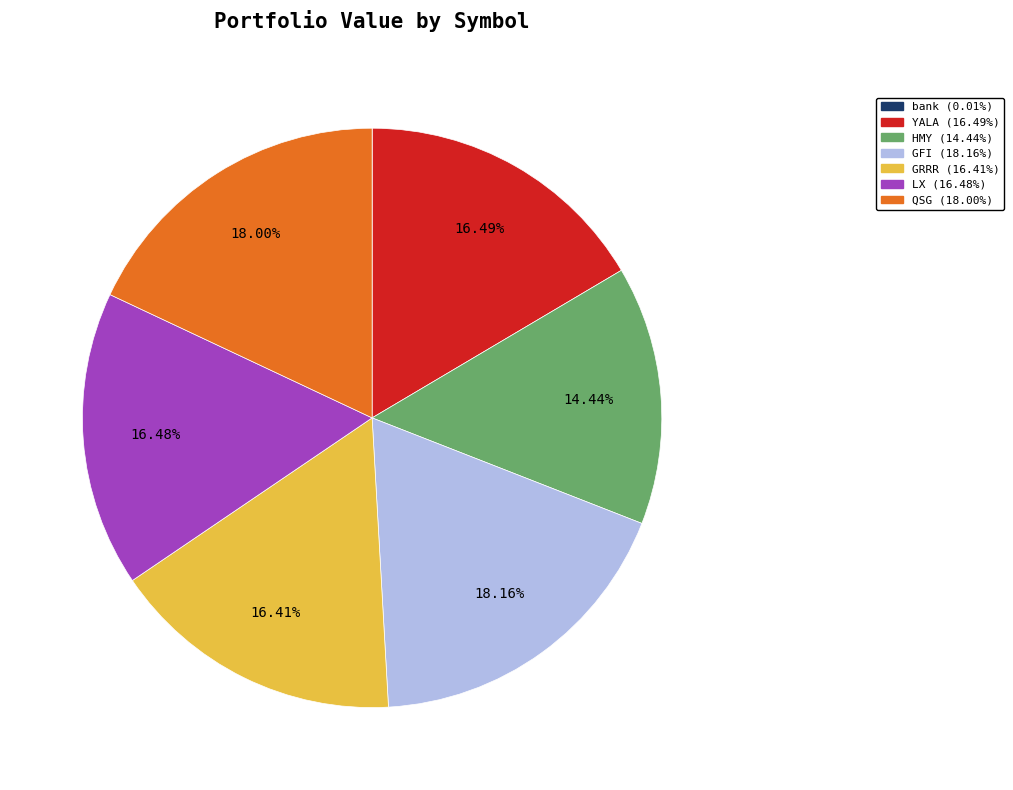

Is it true that QSG is 31% of the pie?

False